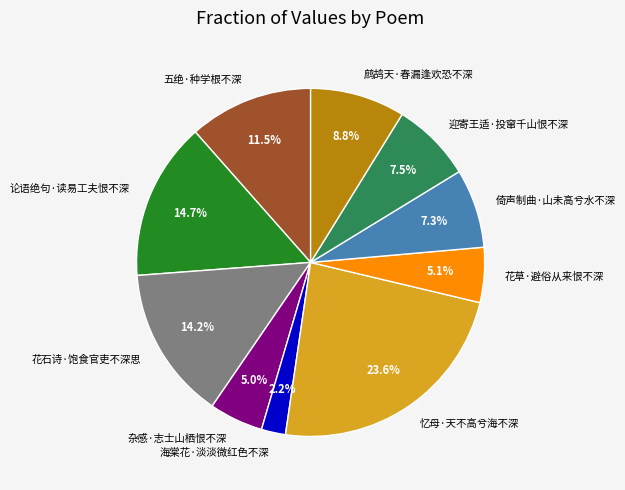

Which has a higher value, 海棠花·淡淡微红色不深 or 倚声制曲·山未高兮水不深?

倚声制曲·山未高兮水不深